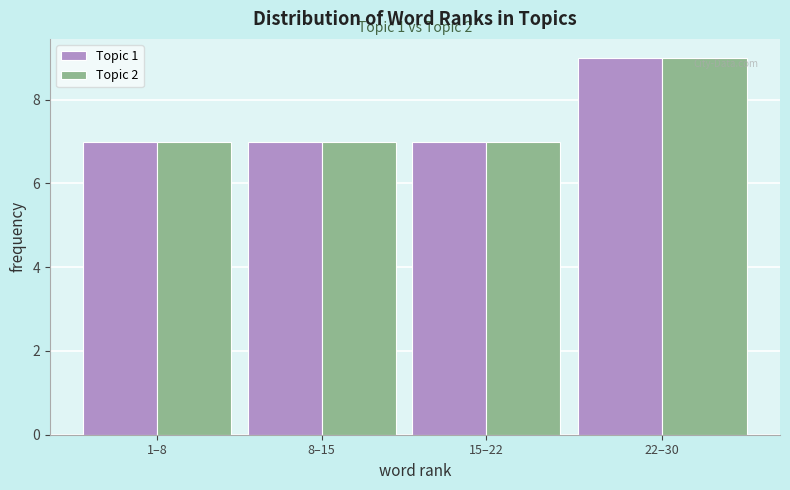

Reading left to right, extract all data points from this chart.

Topic 1: 1–8=7	8–15=7	15–22=7	22–30=9
Topic 2: 1–8=7	8–15=7	15–22=7	22–30=9